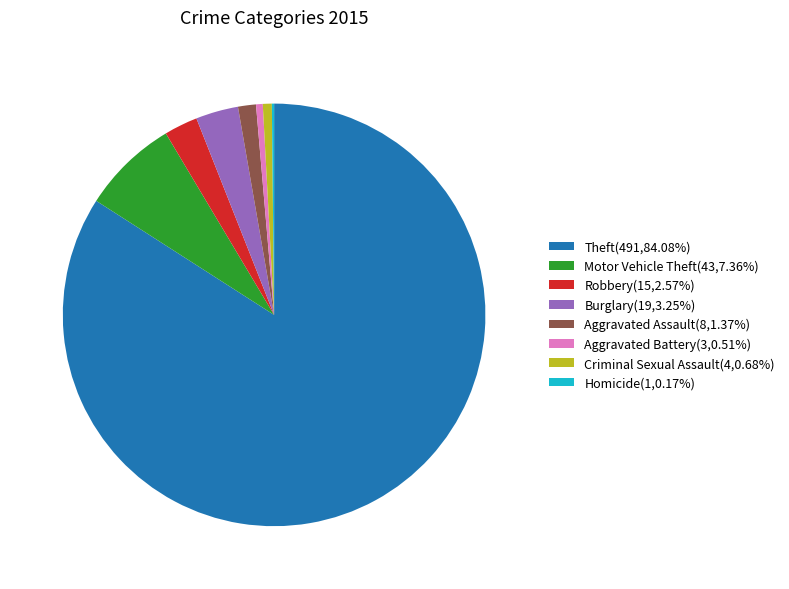

What is the largest slice in the pie chart?

Theft